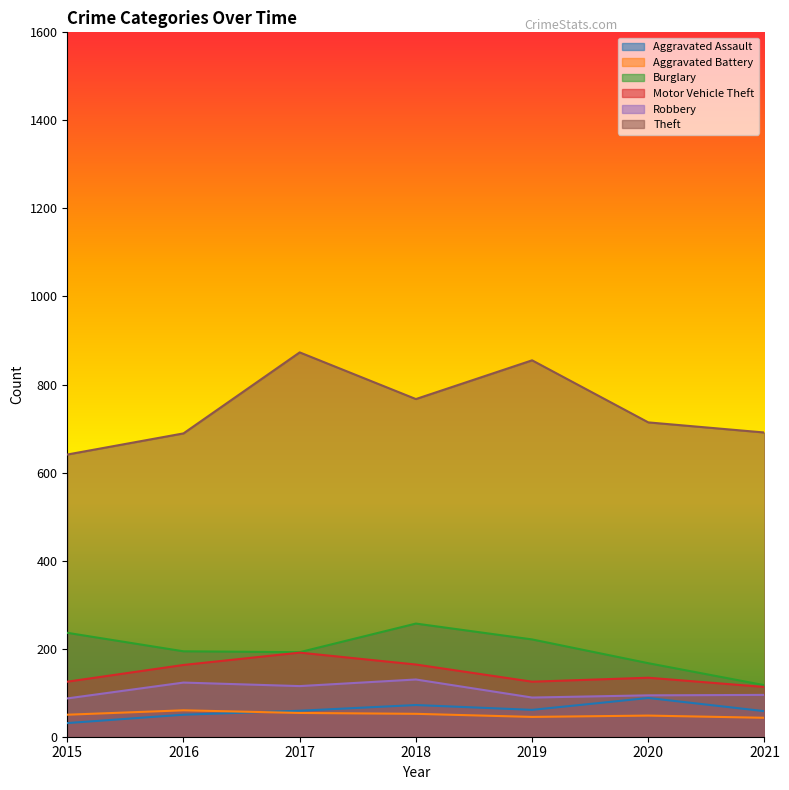

Does the chart have visible grid lines?

No